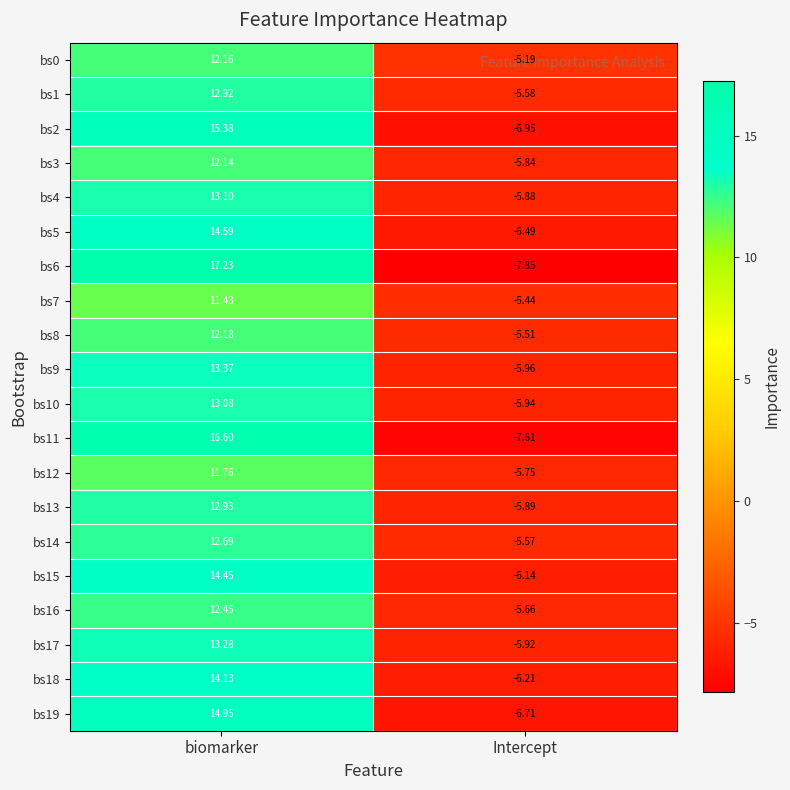

Rank the categories by bs9 value from lowest to highest.

Intercept, biomarker